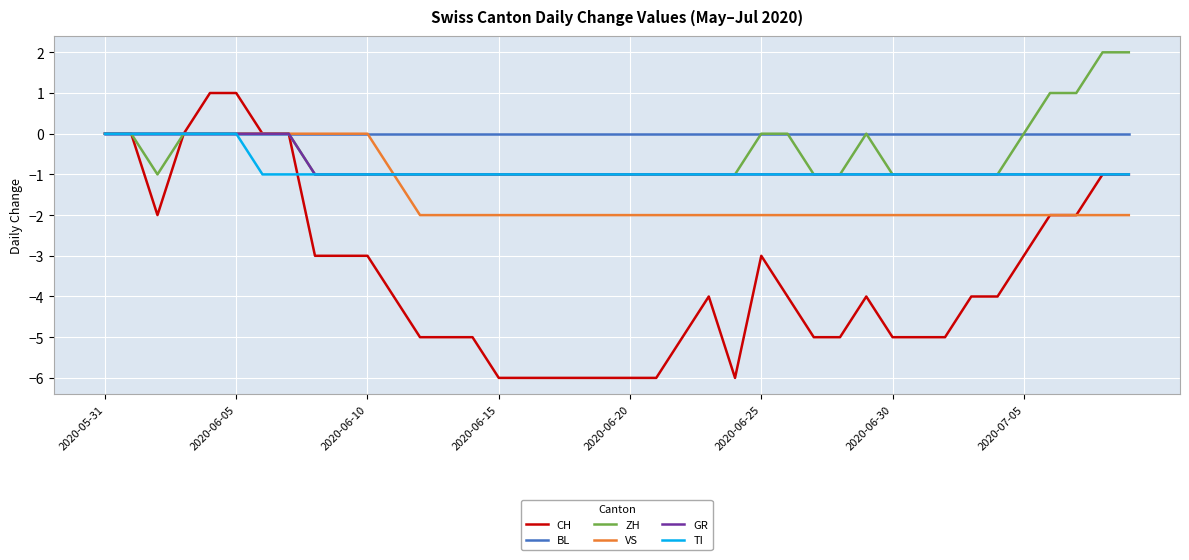

Which series has the largest total across all categories?

BL